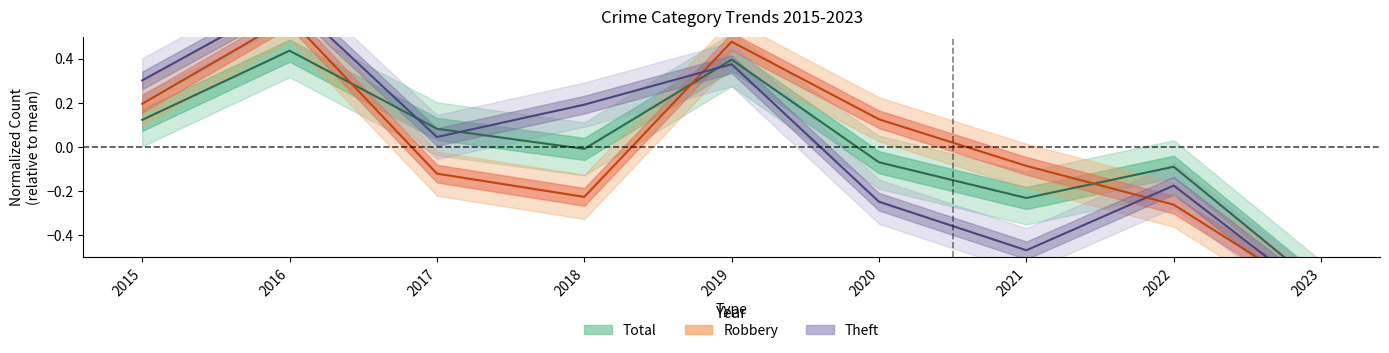

What is the greatest value displayed?

0.7